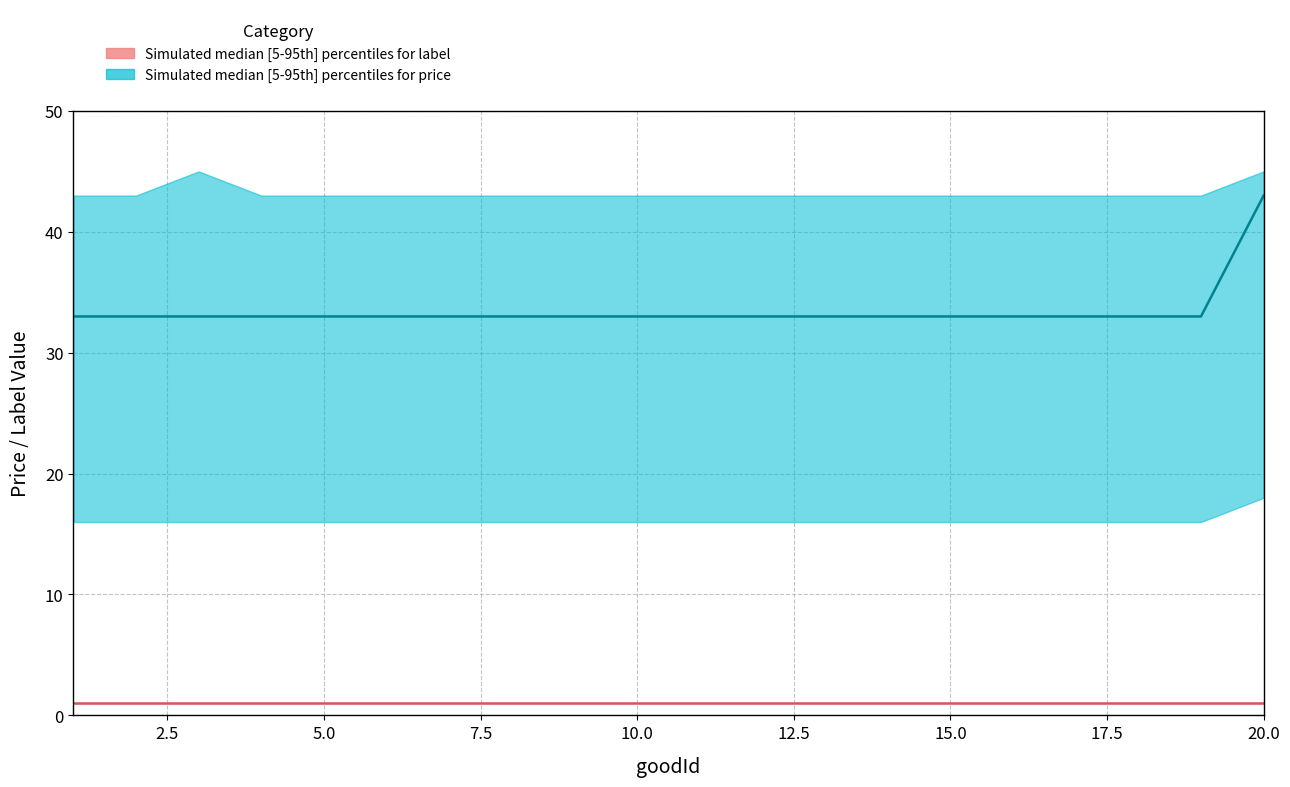

At which category does the chart reach its minimum across all series?

1